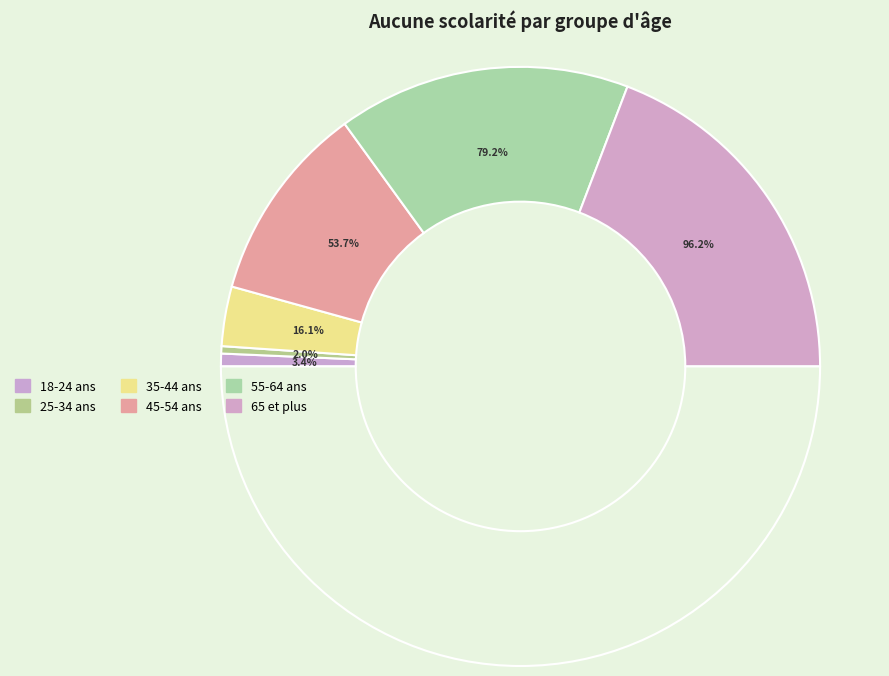

To the nearest percent, what portion does 55-64 ans represent?

32%